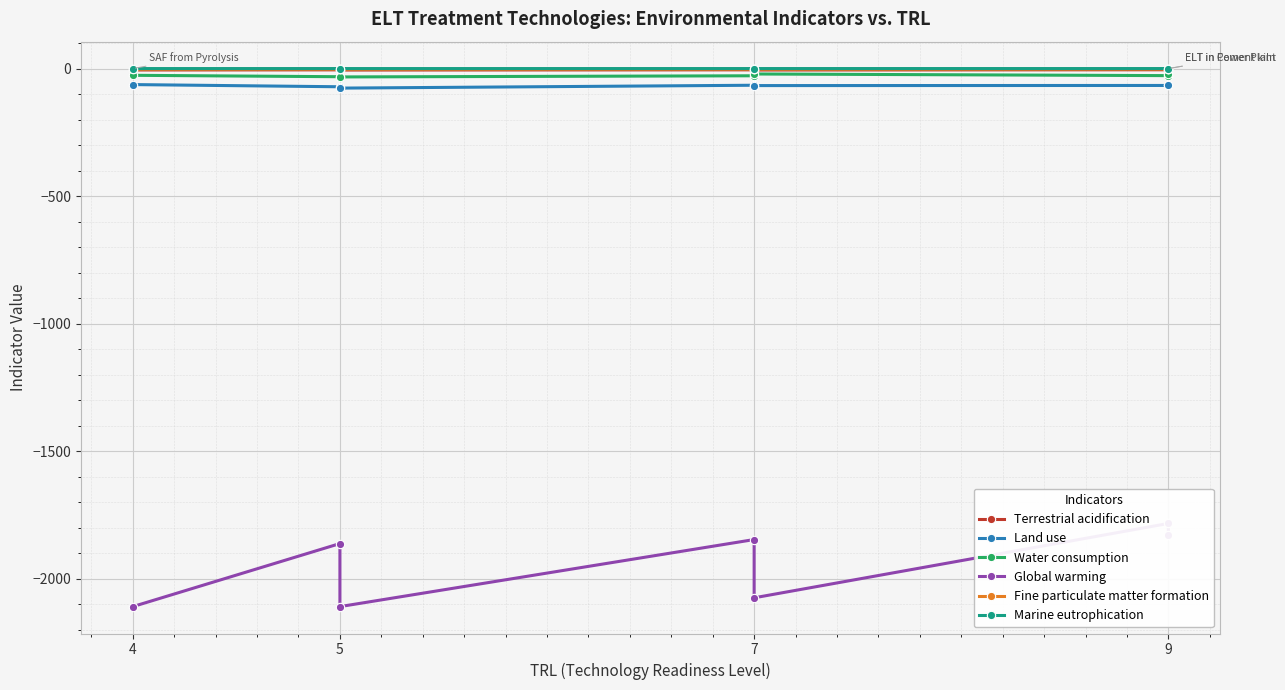

Which category has the highest value in the Water consumption series?

7